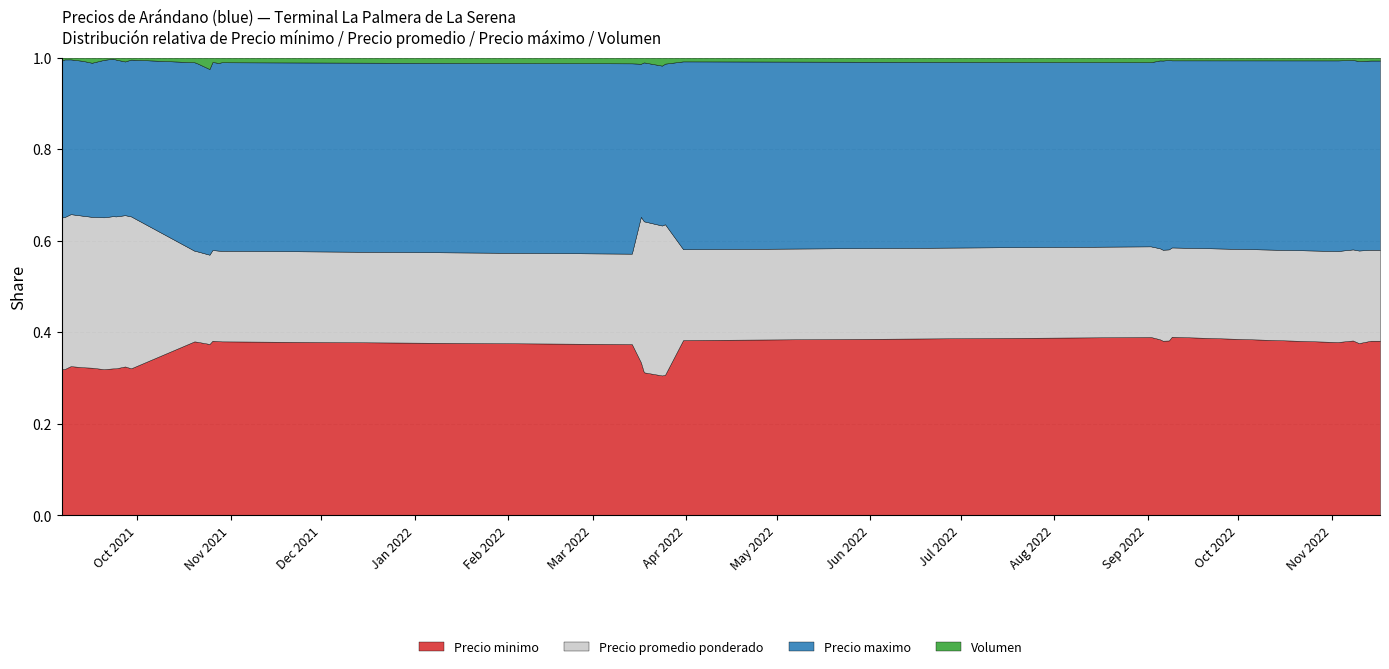

True or false: Precio maximo has a value of 2571 at 2022-11-03.

False